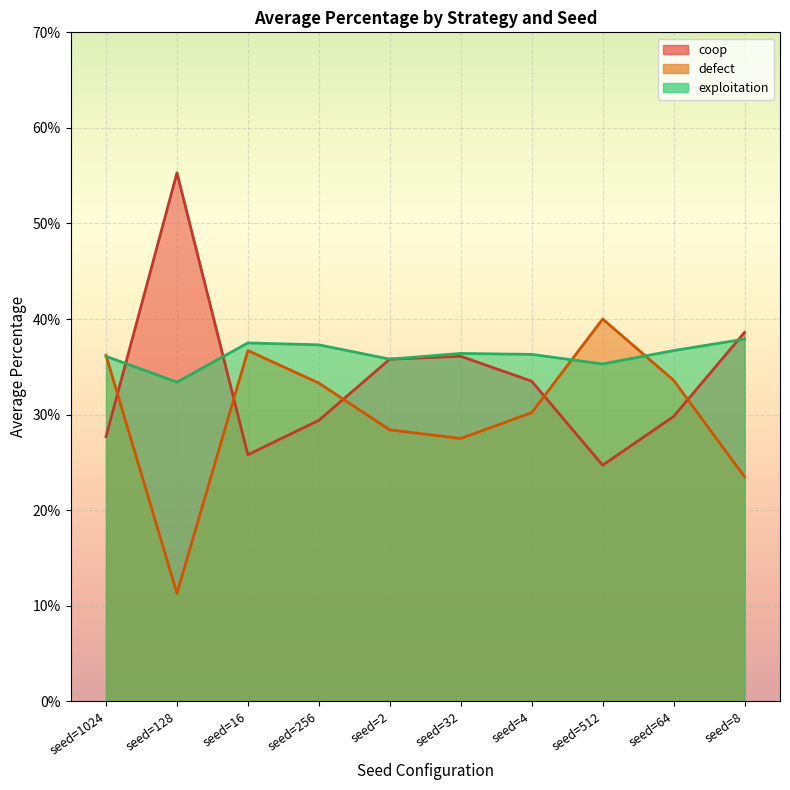

Between which two adjacent categories do coop and exploitation first intersect?

seed=1024 and seed=128